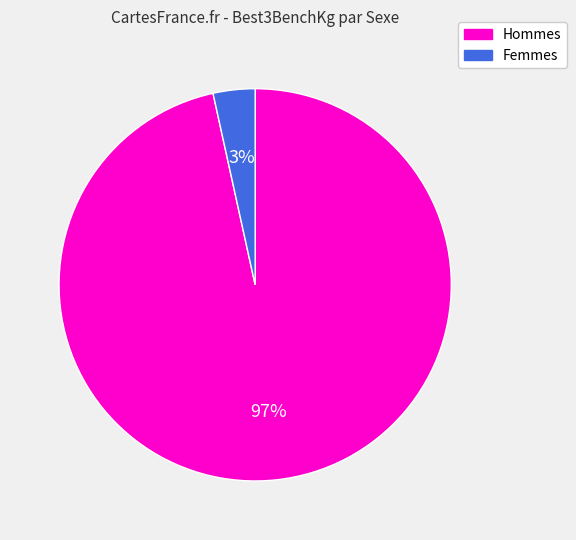

Does Femmes represent more than half of the total?

No